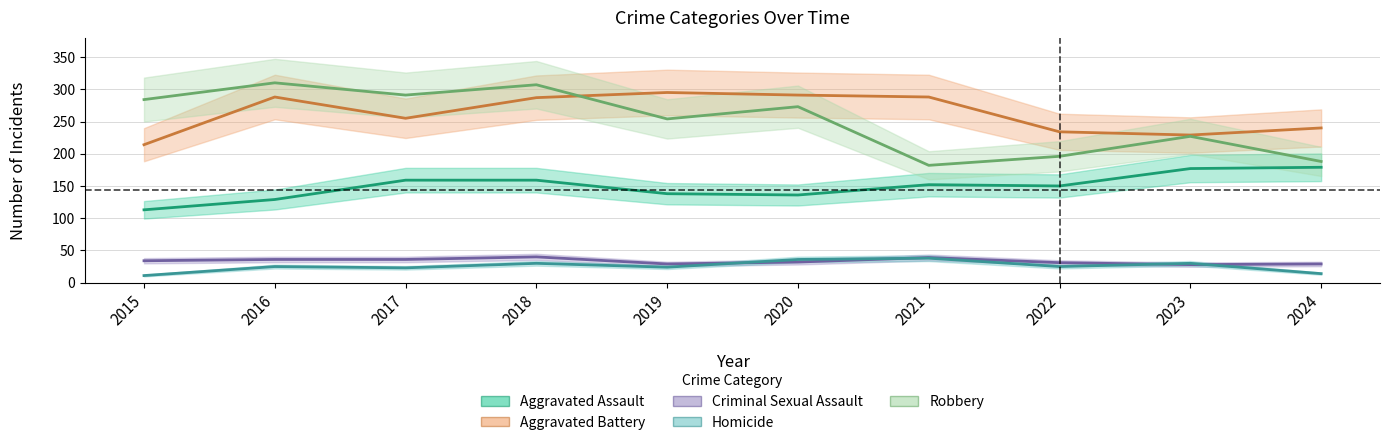

Which series has the largest range (max minus min)?

Robbery